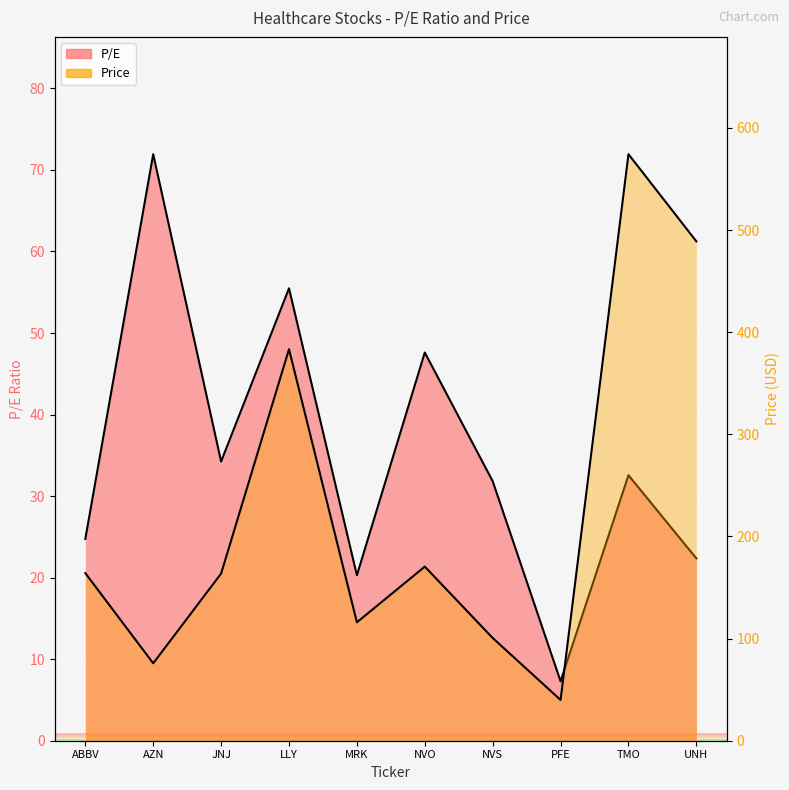

The P/E series shows 6.5 at MRK. True or false?

False